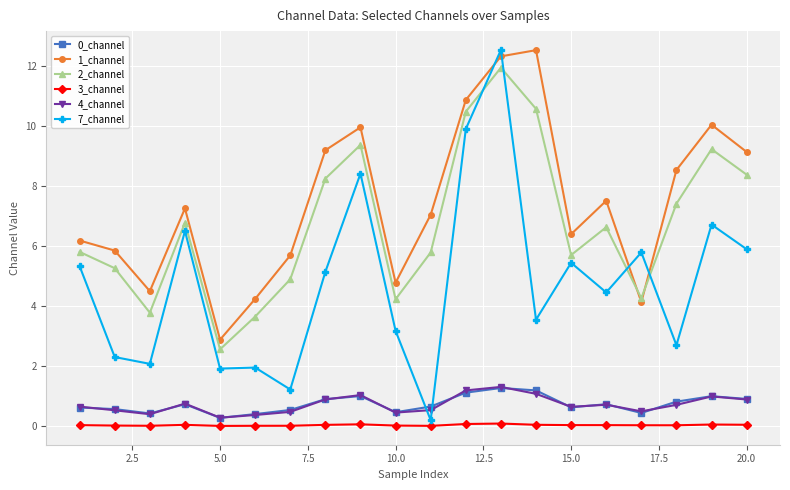

Which series has the largest range (max minus min)?

7_channel